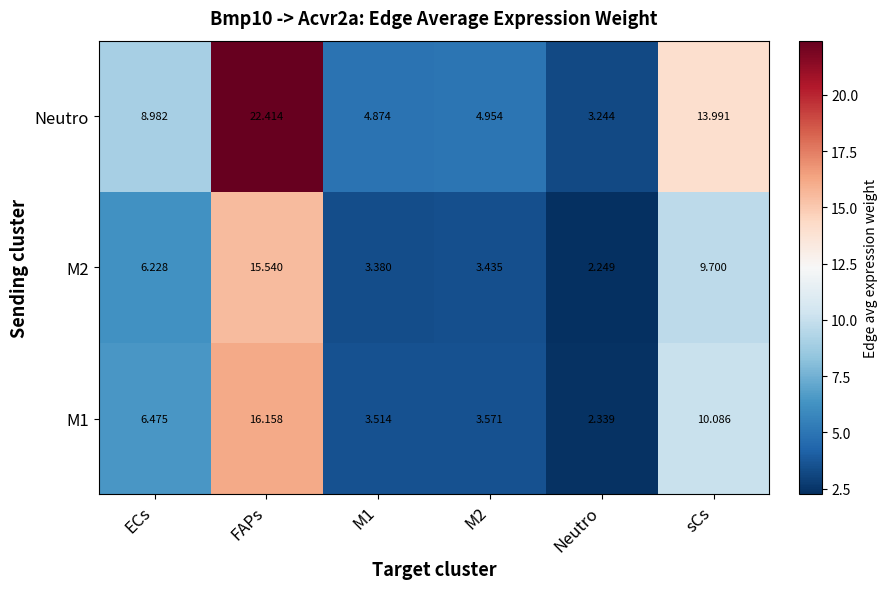

Where does the Neutro series first go above 8?

ECs